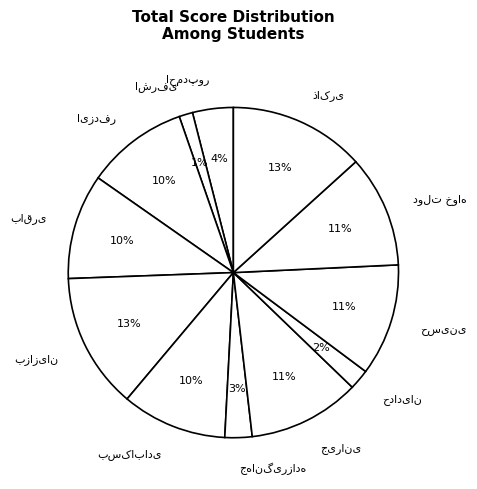

Is there any slice that represents more than half of the pie?

No